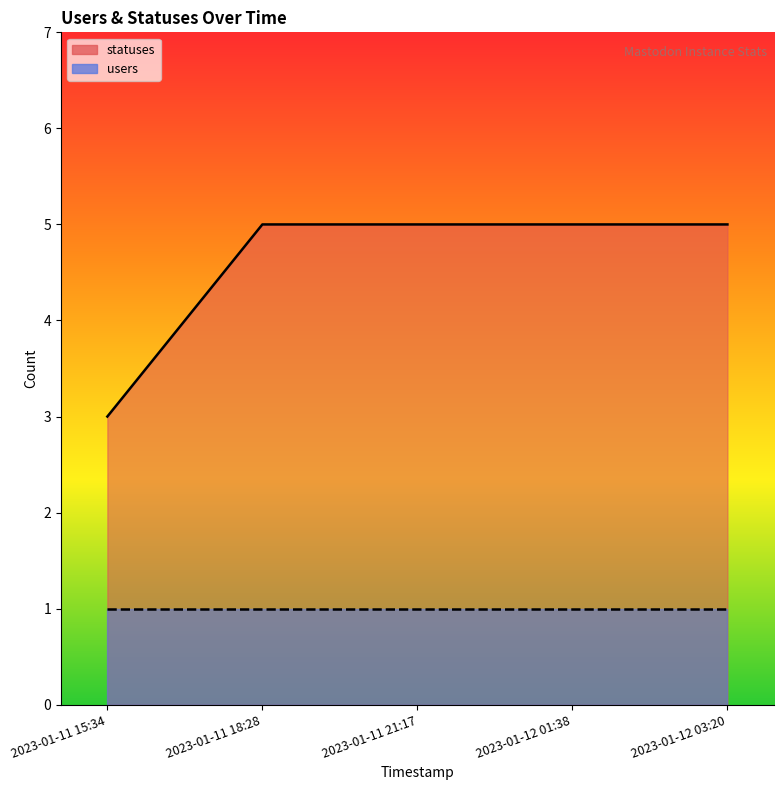

Is it true that the value at 2023-01-11 18:28 is 5?

True